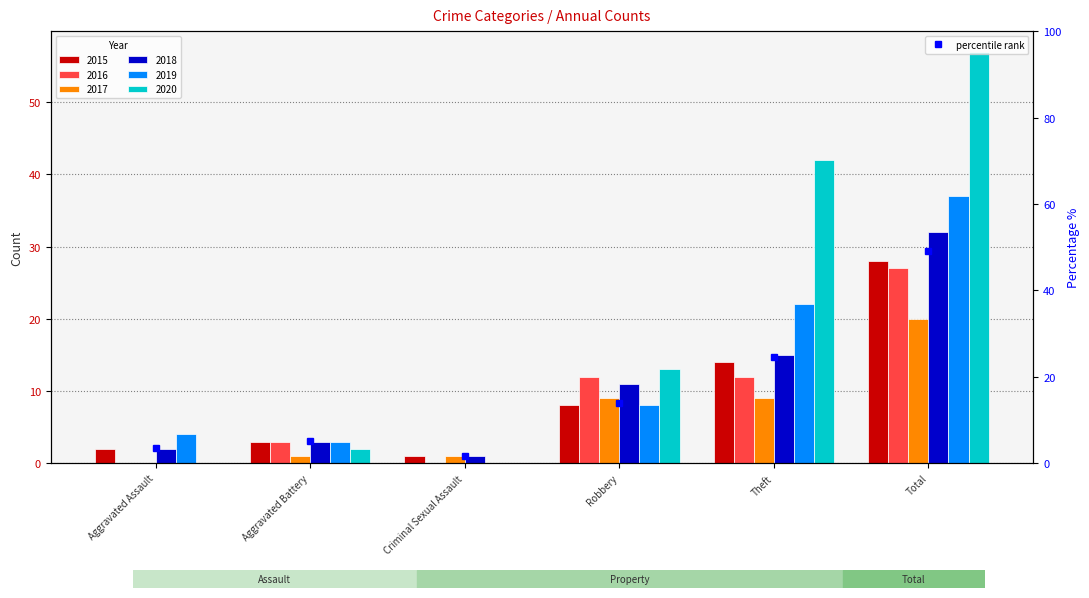

What are all the series names shown in the legend?

2015, 2016, 2017, 2018, 2019, 2020